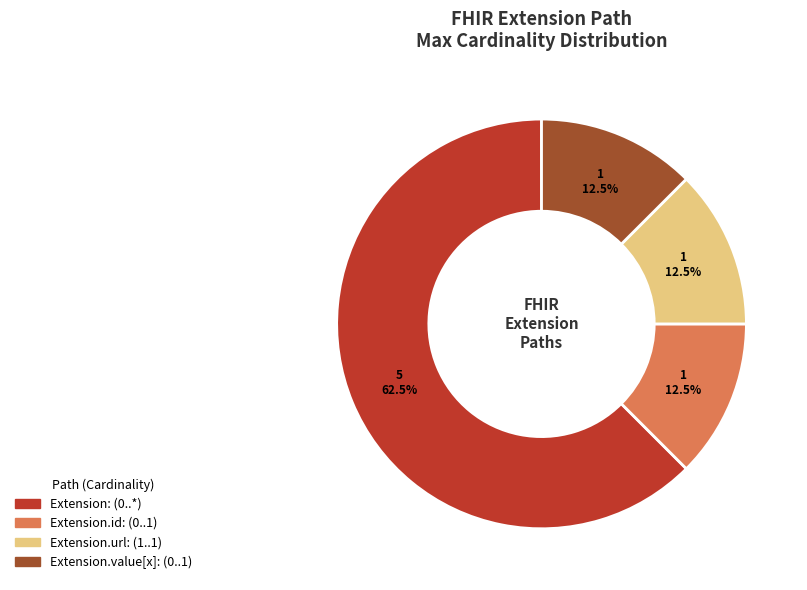

Is there any slice that represents more than half of the pie?

Yes